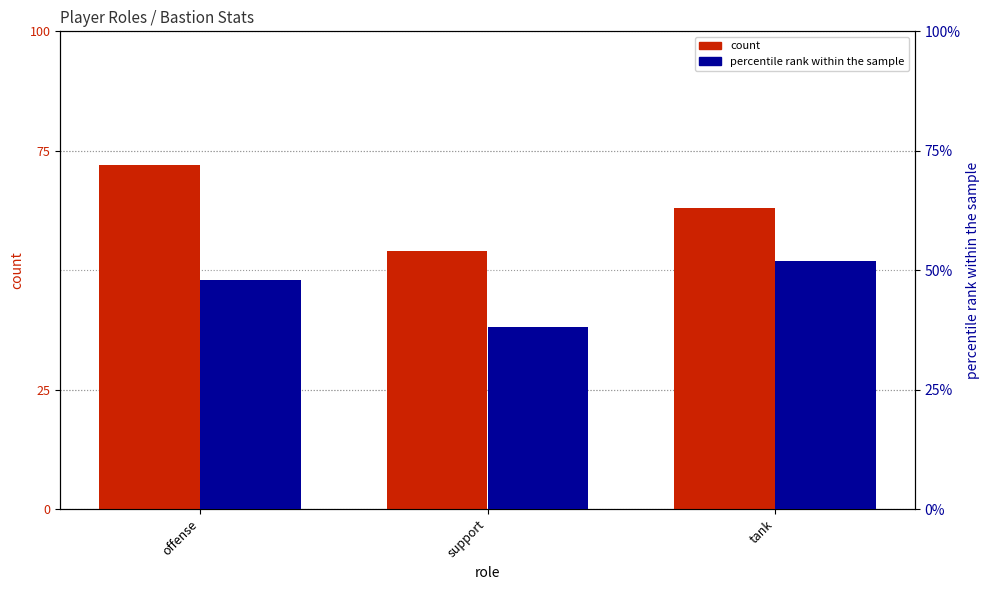

What is the average value of the percentile rank within the sample series?

46